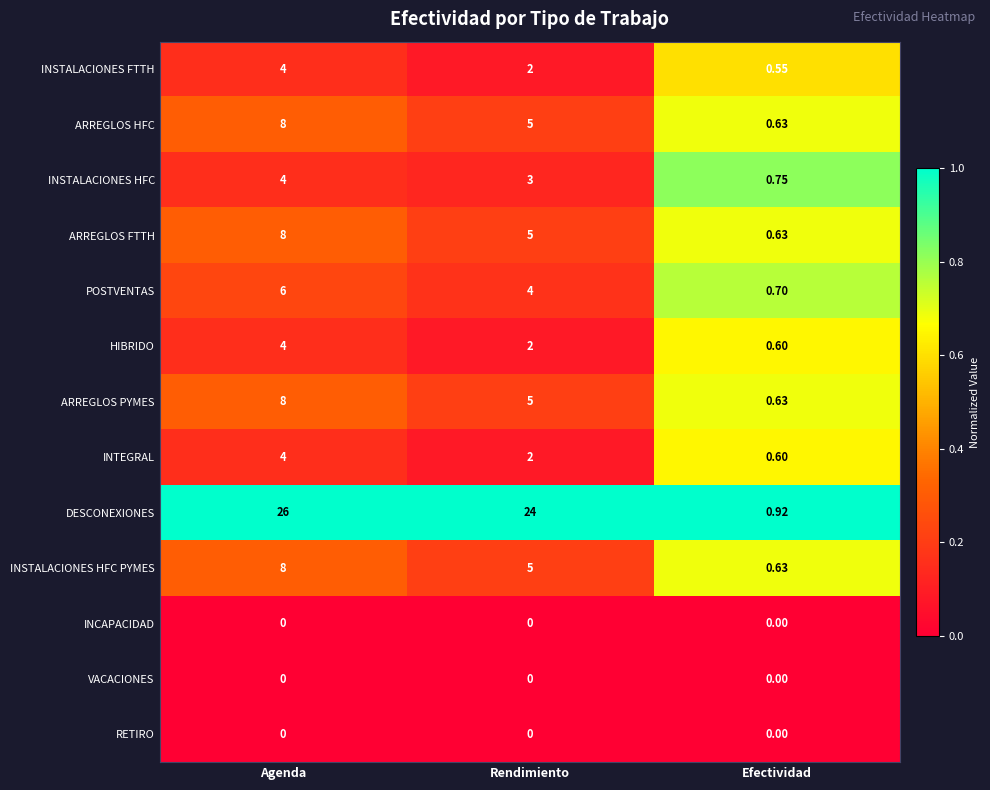

Is the value of INTEGRAL at Efectividad greater than the value of INSTALACIONES FTTH at Agenda?

No